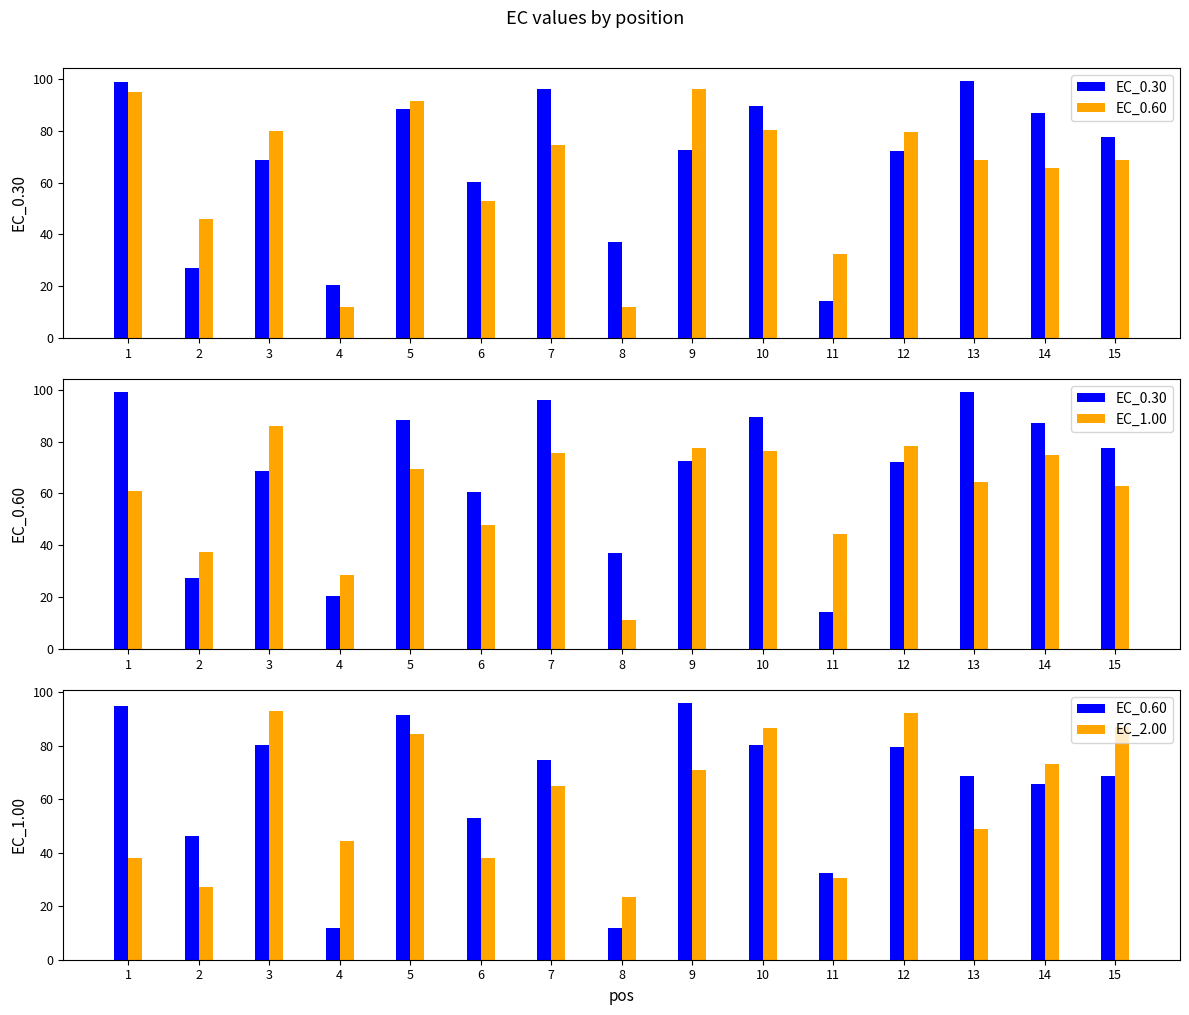

Which series has the largest total across all categories?

EC_0.30